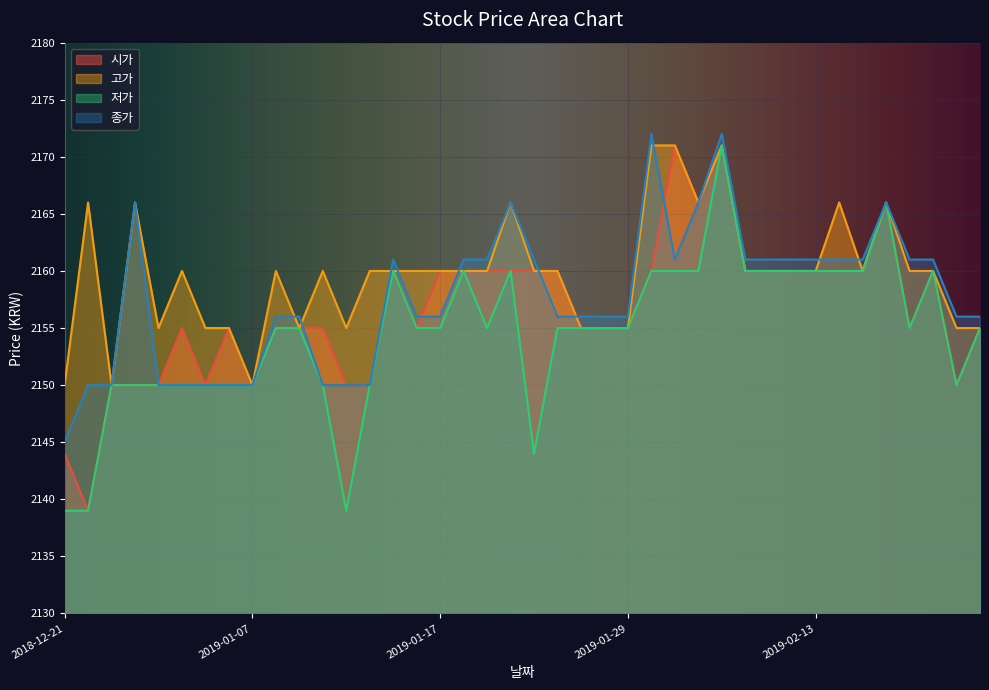

At which label is 종가 closest to 2158?

2019-01-08